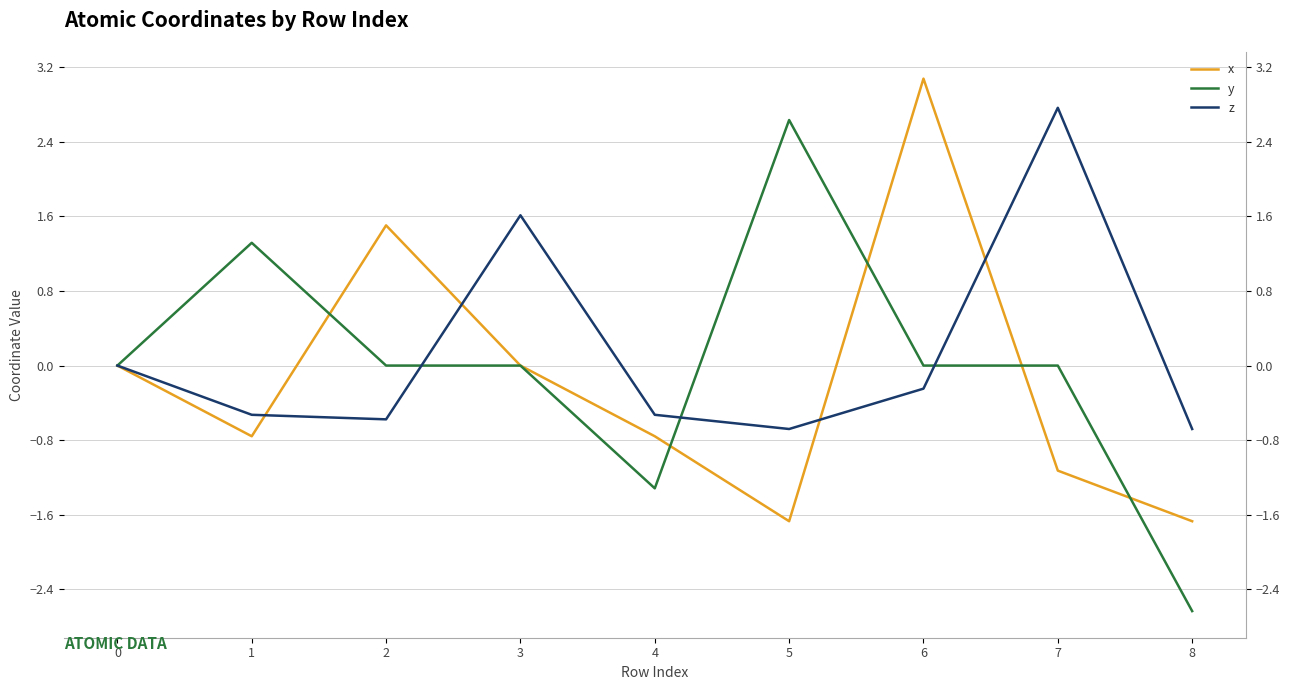

After their last crossing, which series has the higher values: x or y?

x